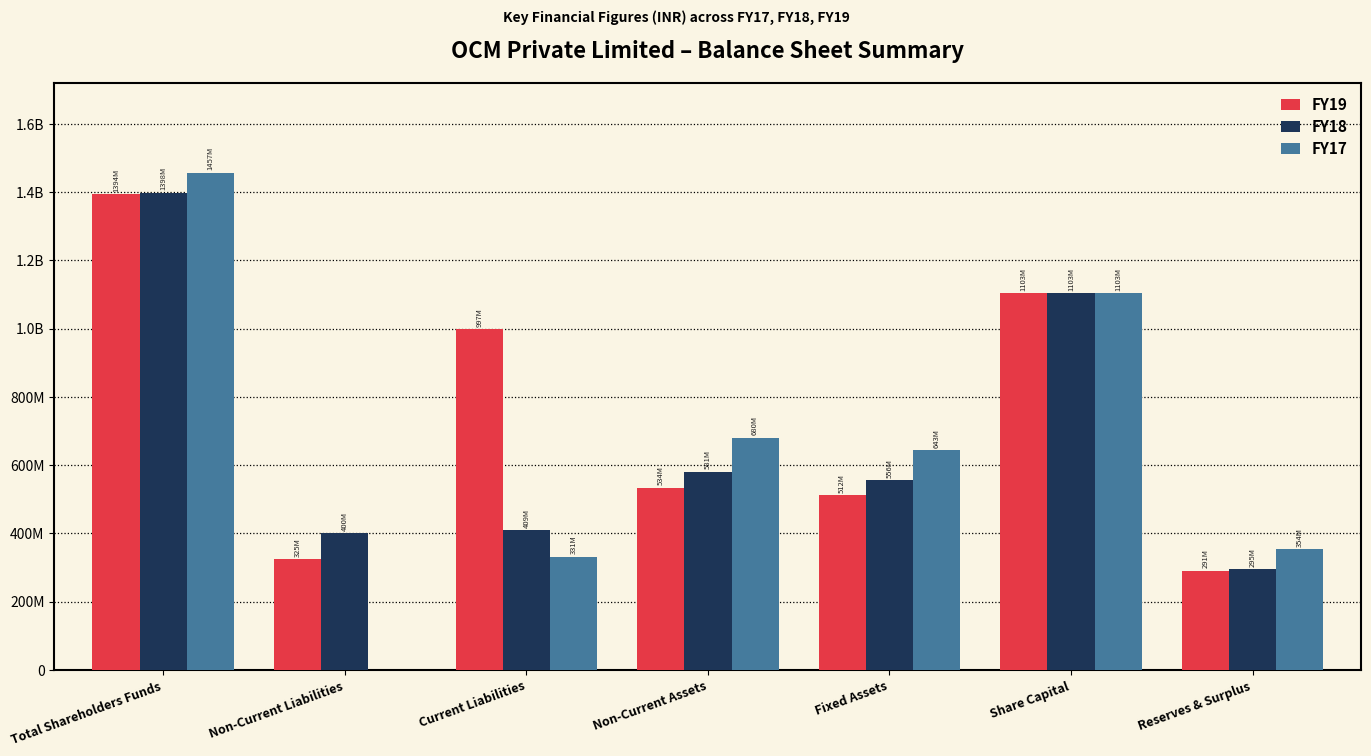

At which label is FY17 closest to 728538844?

Non-Current Assets